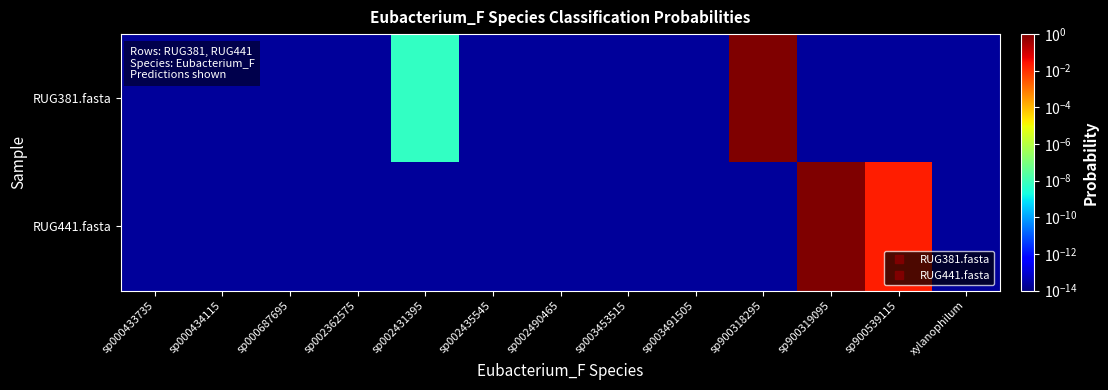

Which series has the largest range (max minus min)?

RUG381.fasta